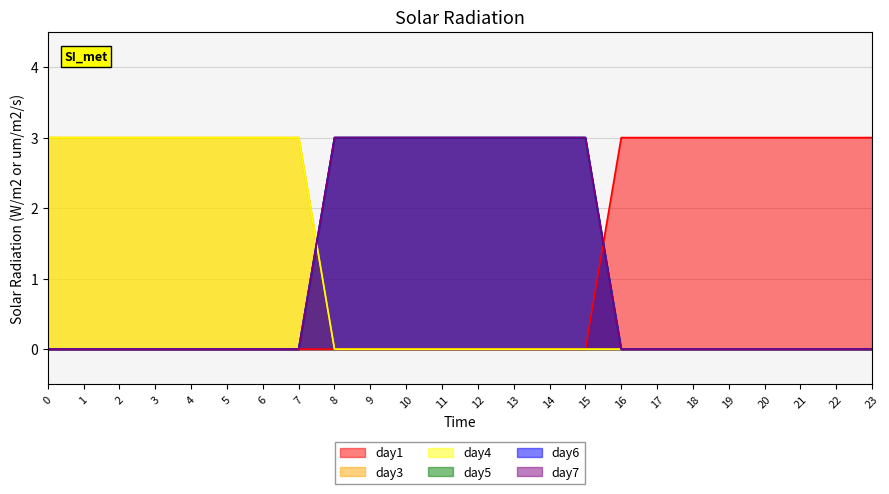

The day6 series shows -2 at 5. True or false?

False